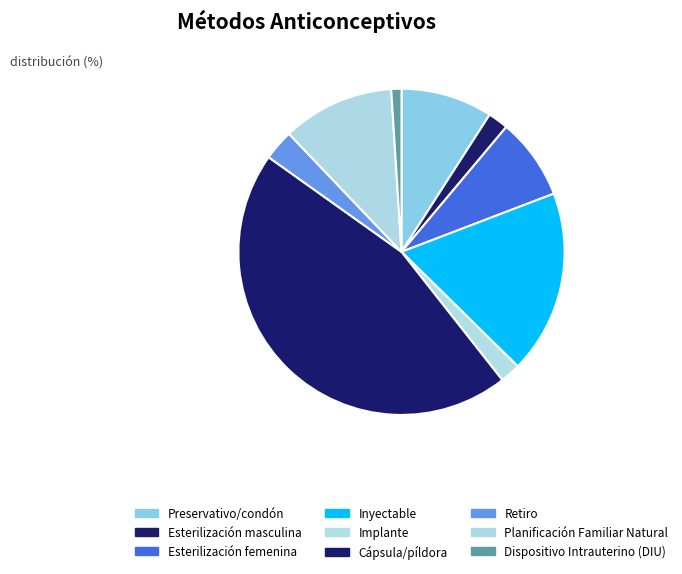

How many segments does this pie chart have?

9